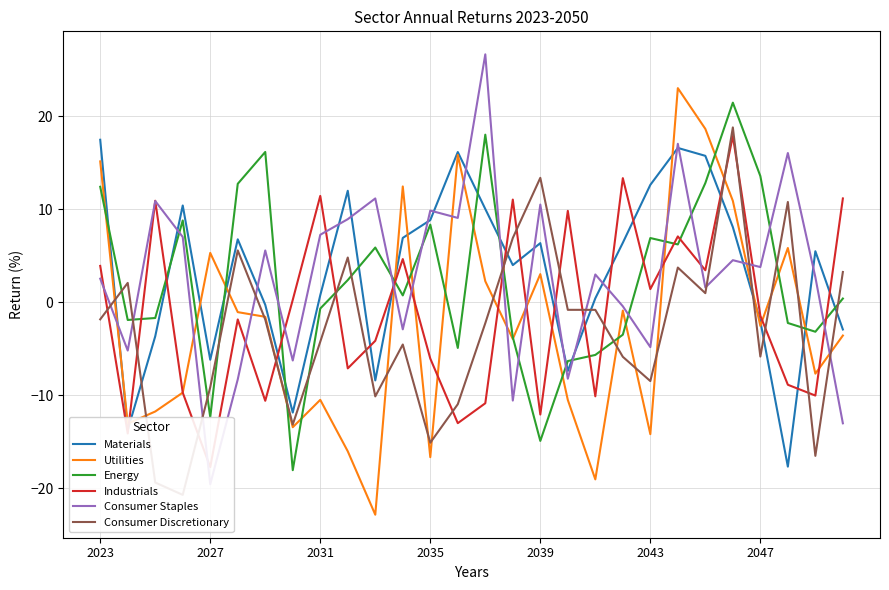

Which series changed the most between 18 and 27?

Industrials